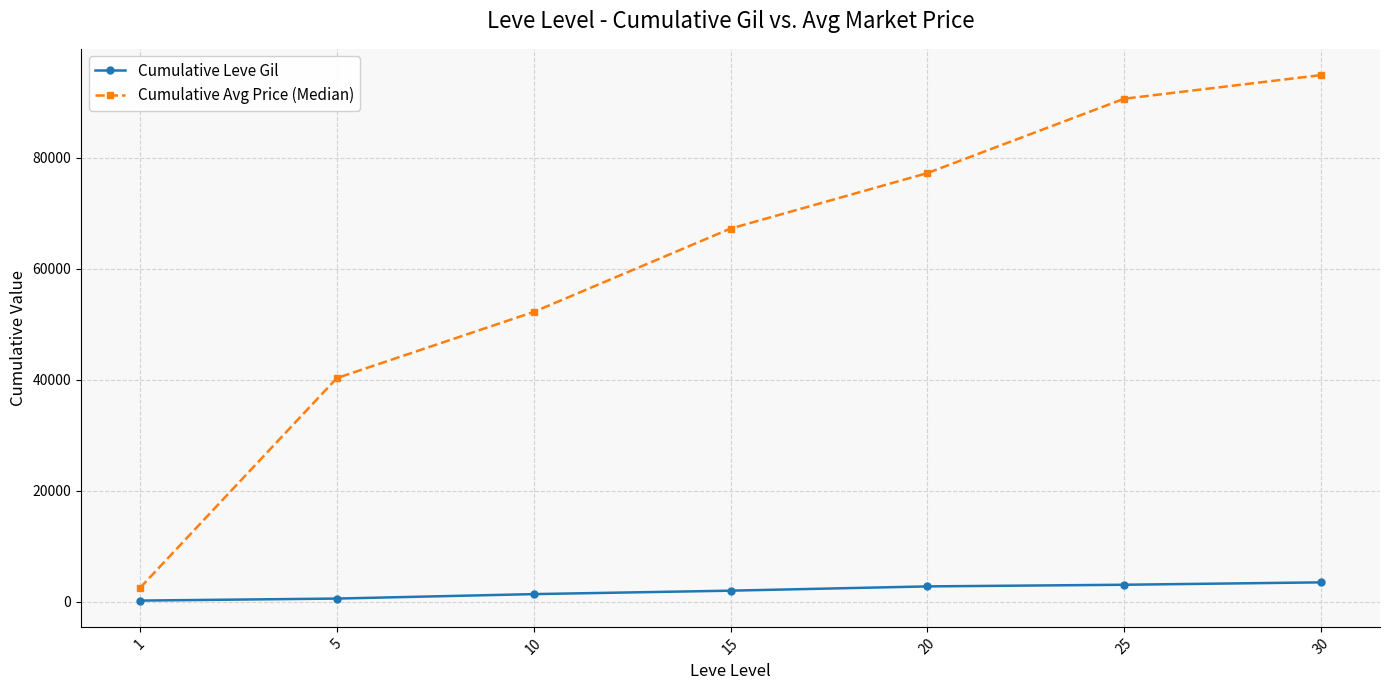

What is the average value of the Cumulative Avg Price (Median) series?

60747.9